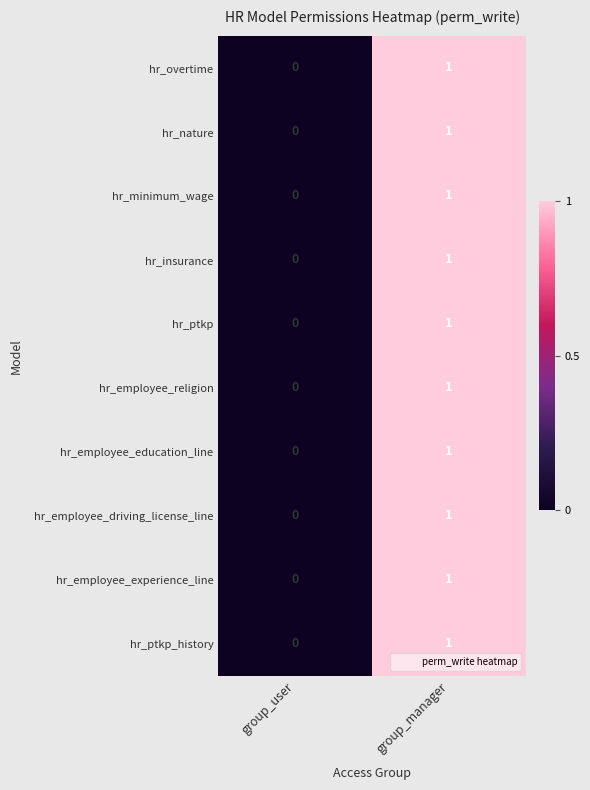

What is the greatest value displayed?

1